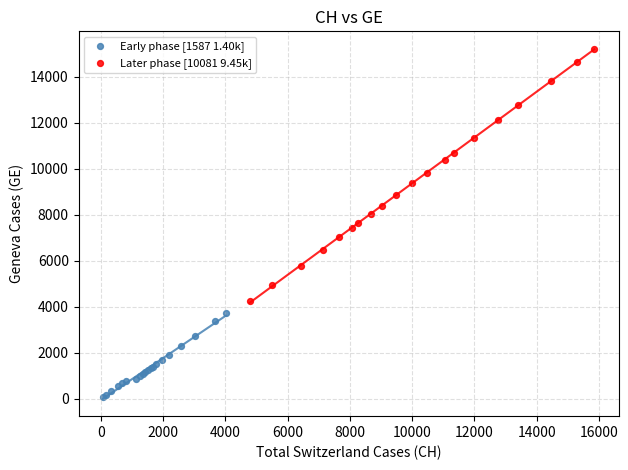

Which series has the largest Y range (max minus min)?

Later phase [10081 9.45k]